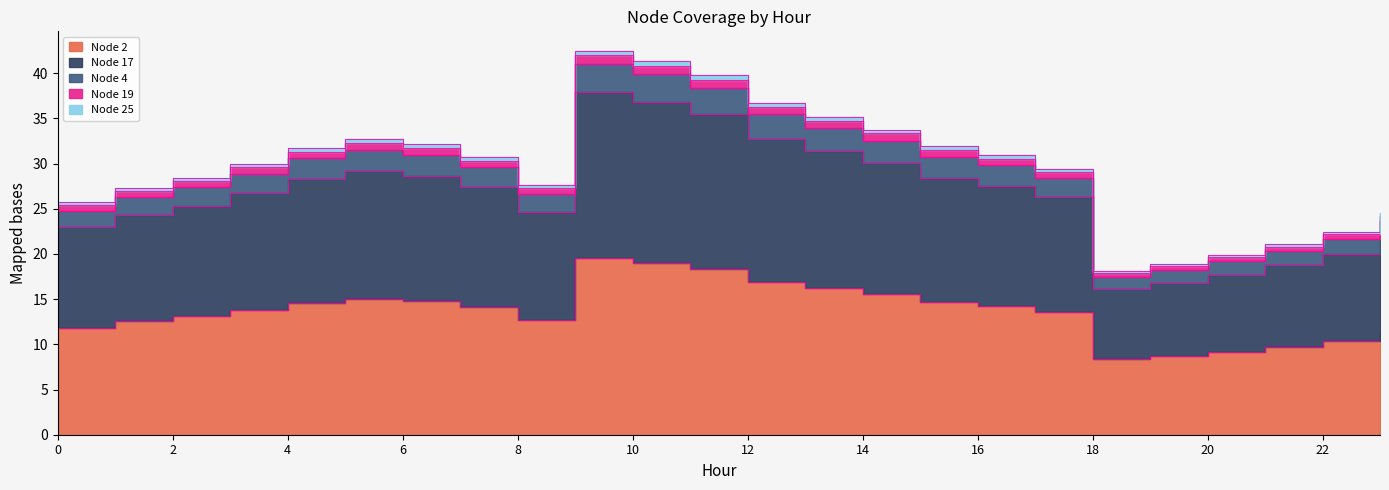

List the labels in order of Node 25 value, largest first.

9, 10, 11, 12, 13, 14, 5, 6, 15, 4, 16, 7, 3, 17, 2, 8, 1, 0, 23, 22, 21, 20, 19, 18